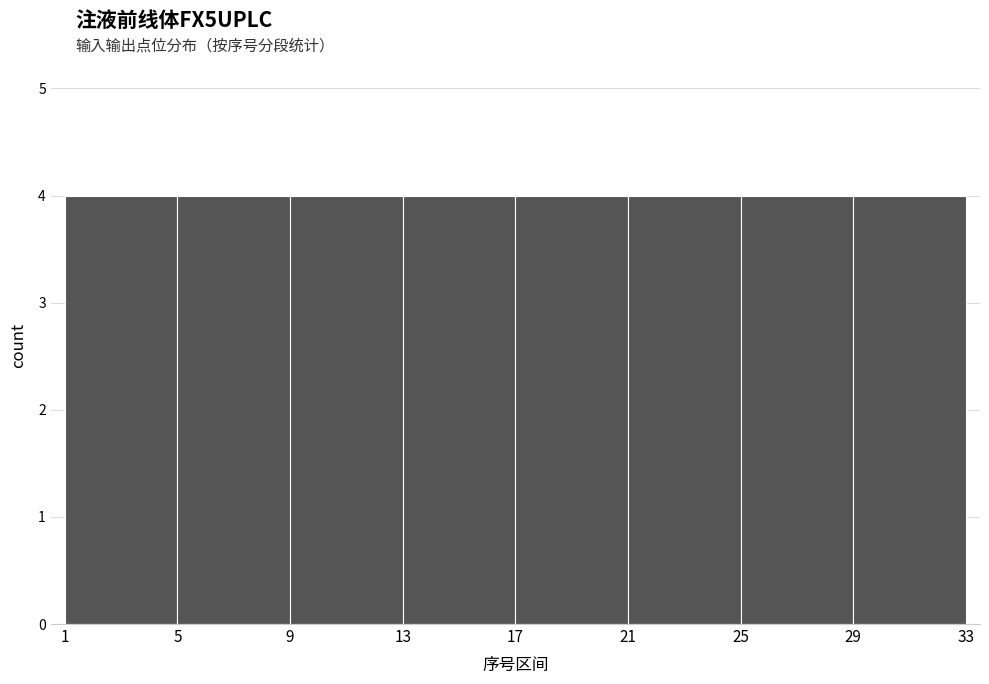

What is the height of the bar covering 29 to 33 on the x-axis? The values are not printed on the chart, so give them approximately, as read against the axis.

4